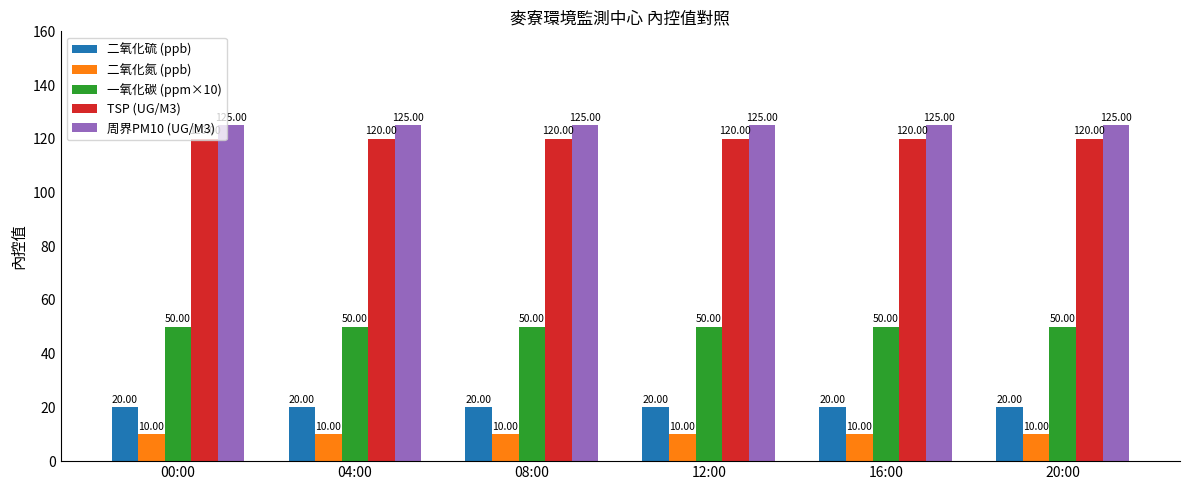

What is the sum of the 周界PM10 (UG/M3) values at 04:00 and 12:00?

250